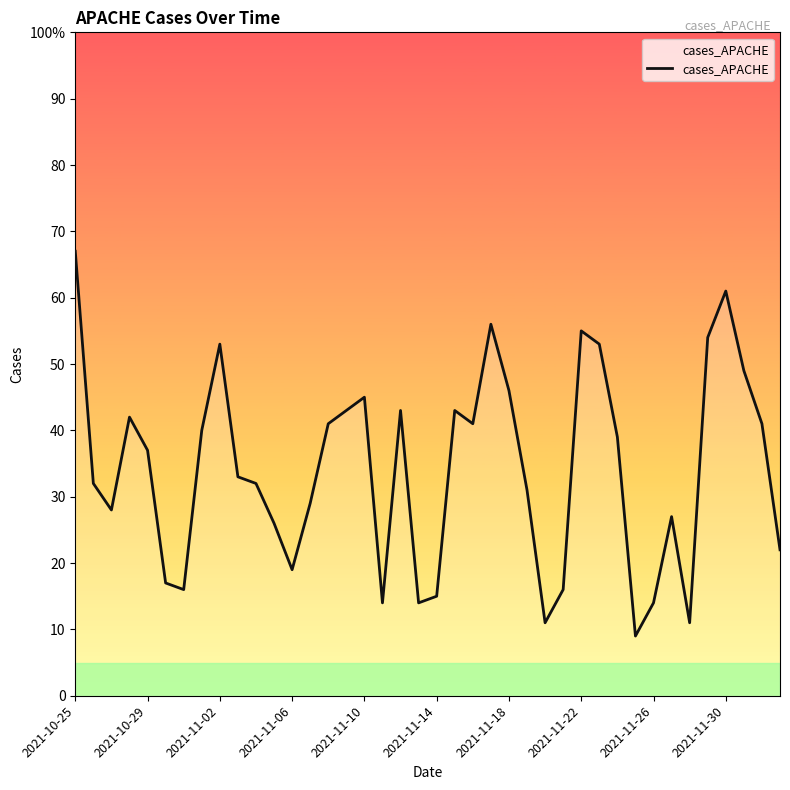

What is the maximum value shown in the chart?

67